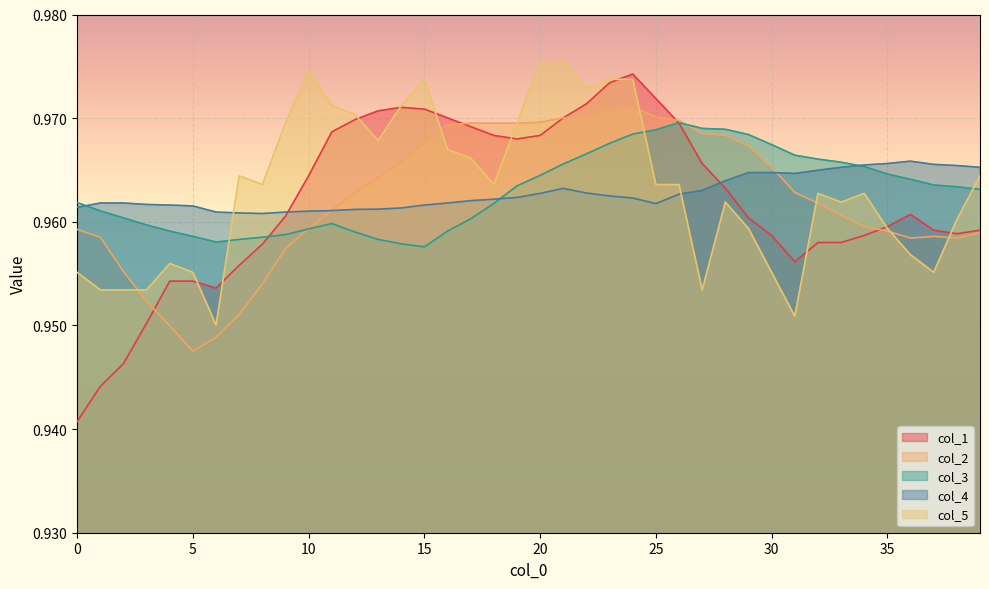

Rank the series by their maximum value, from highest to lowest.

col_5, col_1, col_2, col_3, col_4